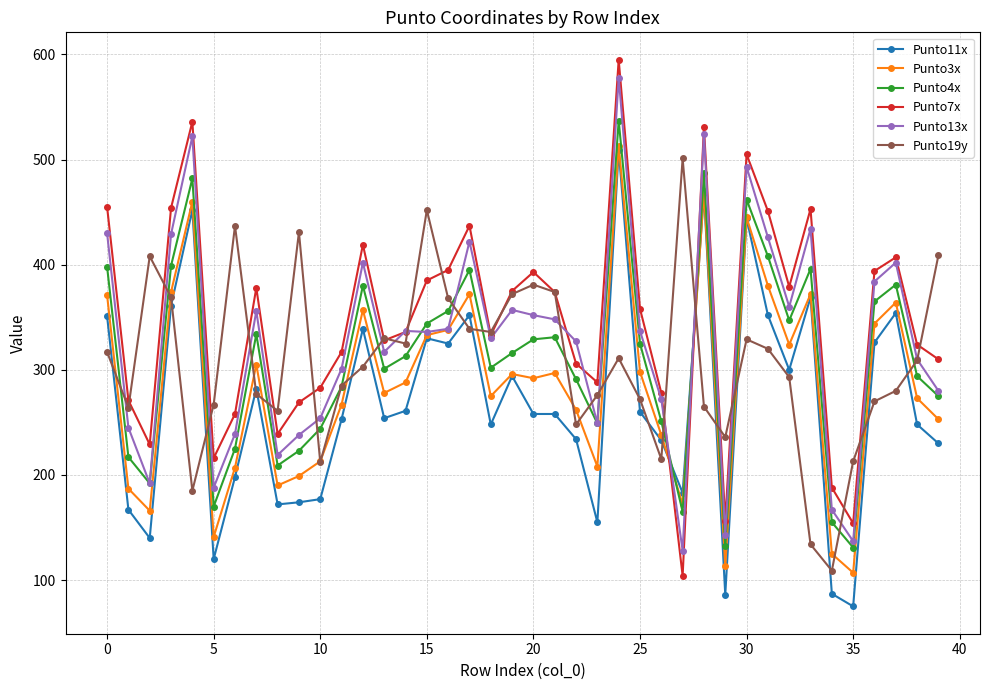

Which series has the largest range (max minus min)?

Punto7x